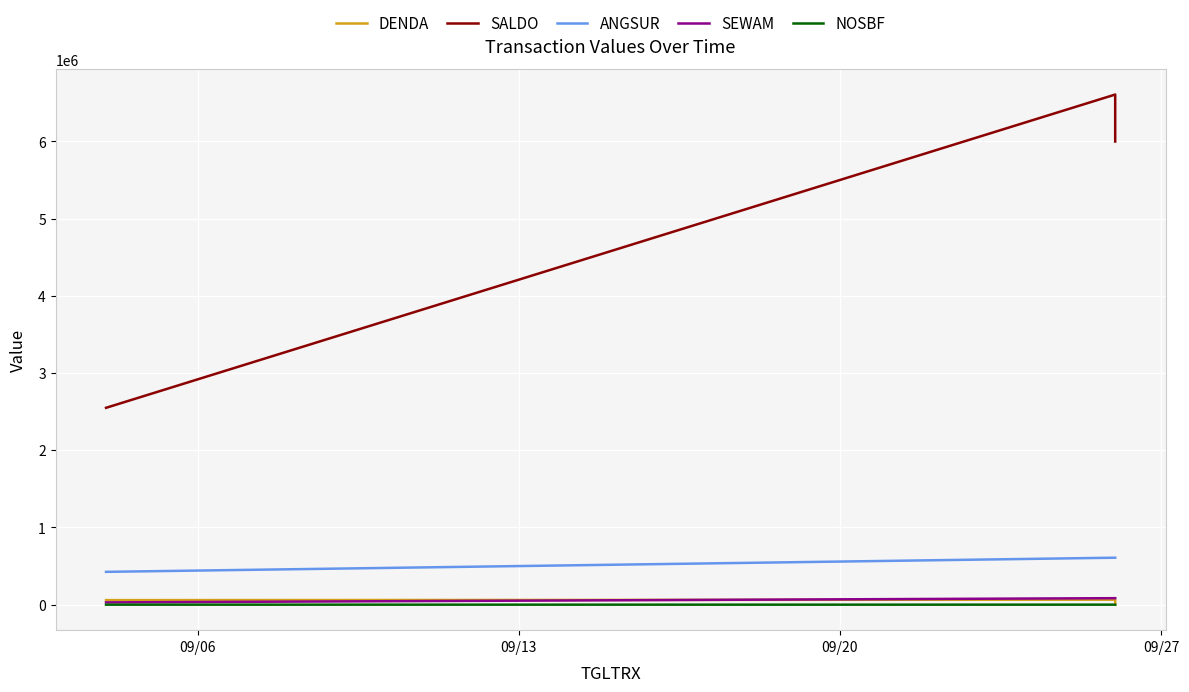

The value of NOSBF at 09/20 is 32. True or false?

True